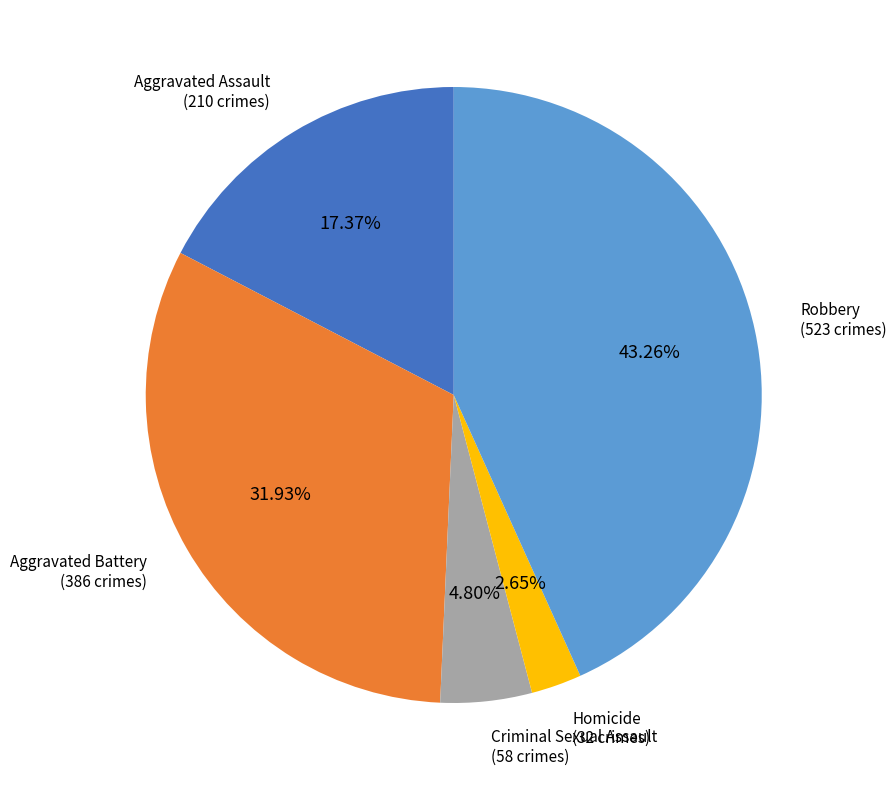

Is there any slice that represents more than half of the pie?

No